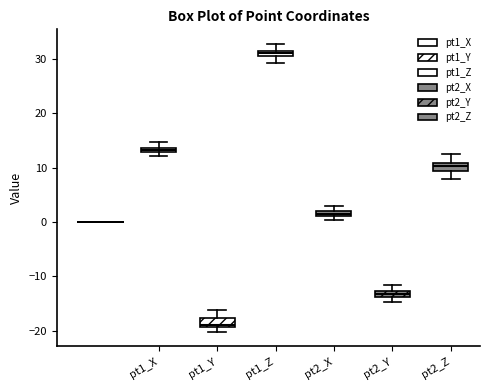

Which box's median line is the lowest?

pt1_Y